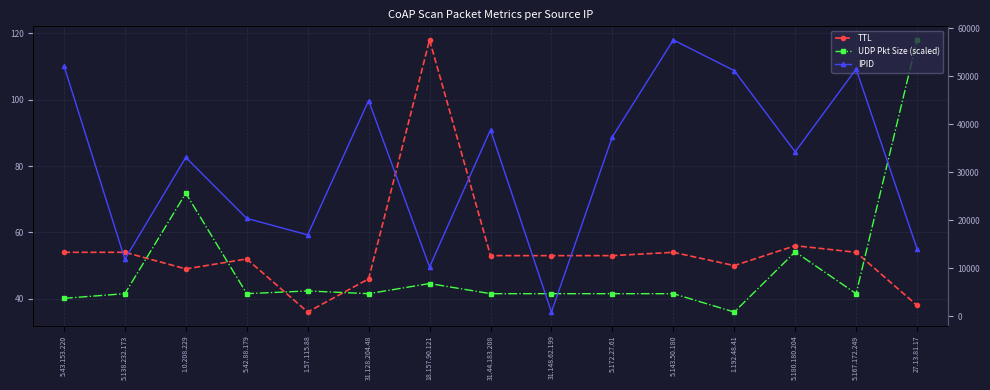

At which category does the chart reach its minimum across all series?

1.57.115.88